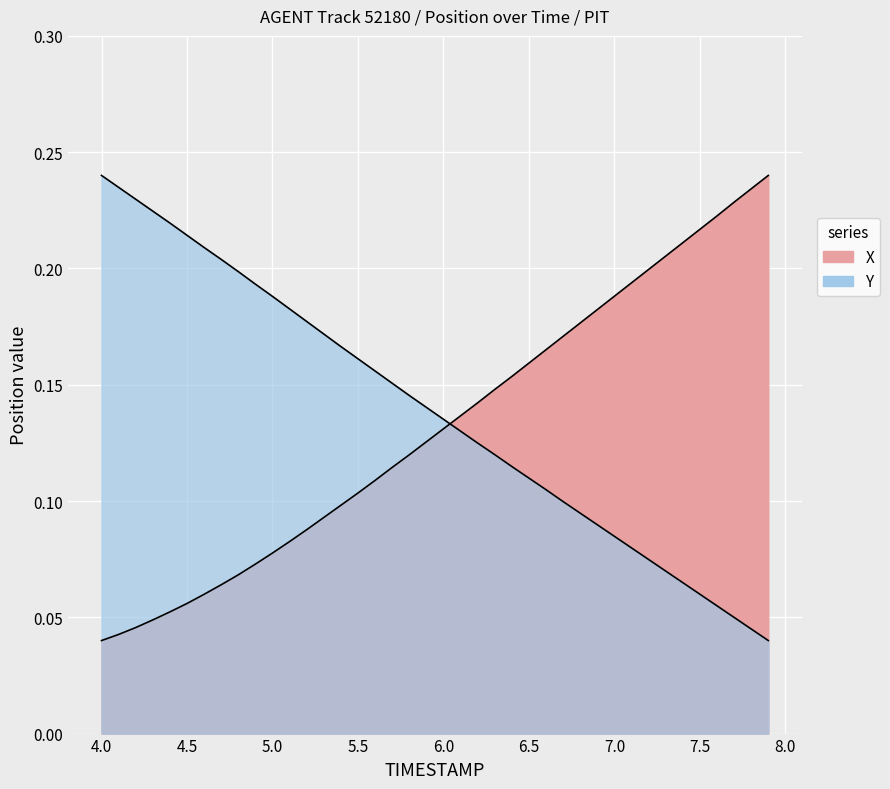

How many lines are shown in the chart?

2